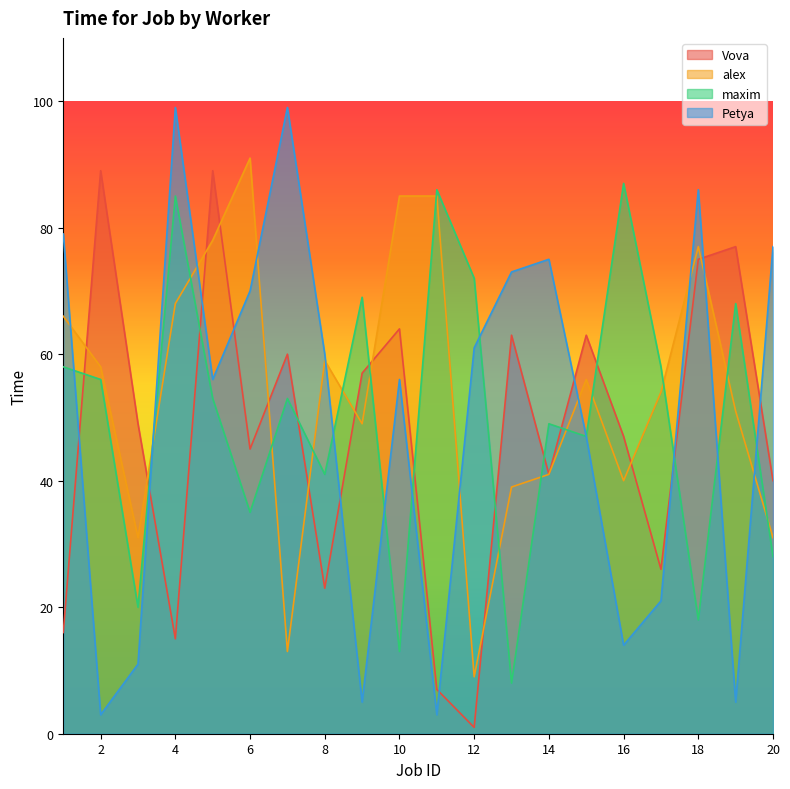

What is the sum of all maxim values?

1004